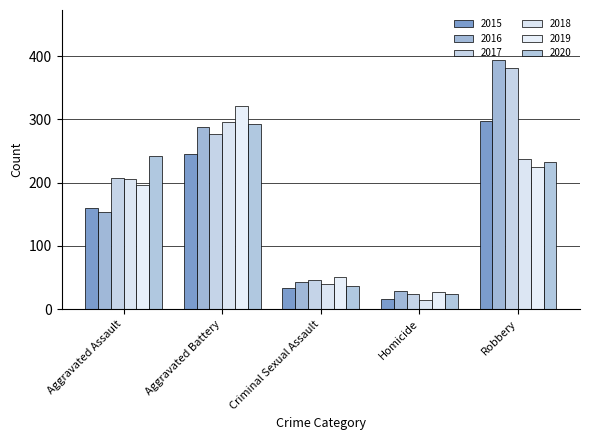

What is the highest value of the 2020 series?

293